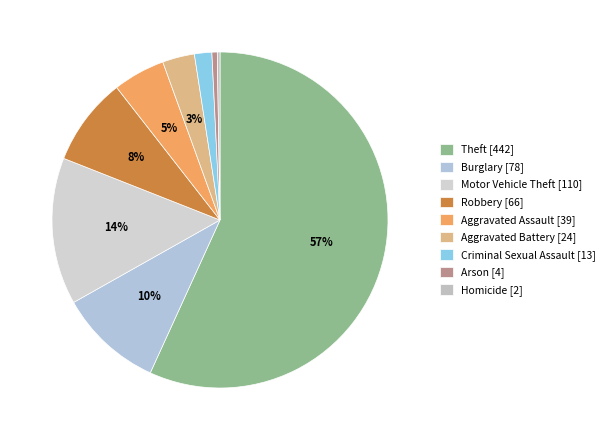

How much of the chart is everything except Aggravated Assault?

95.0%